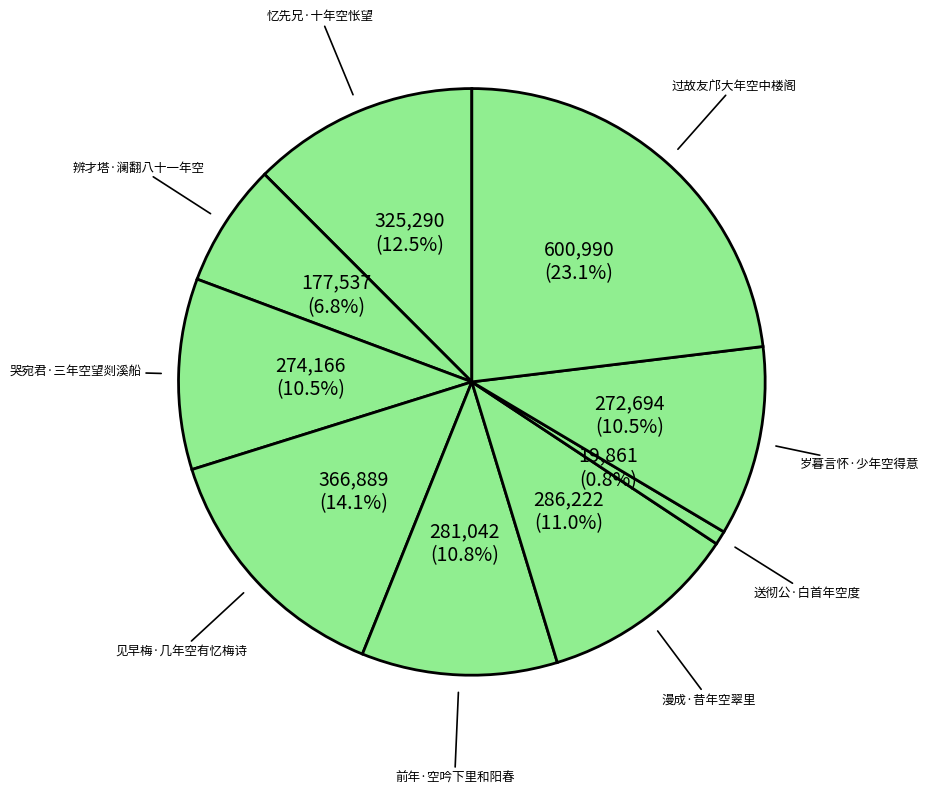

How many segments does this pie chart have?

9